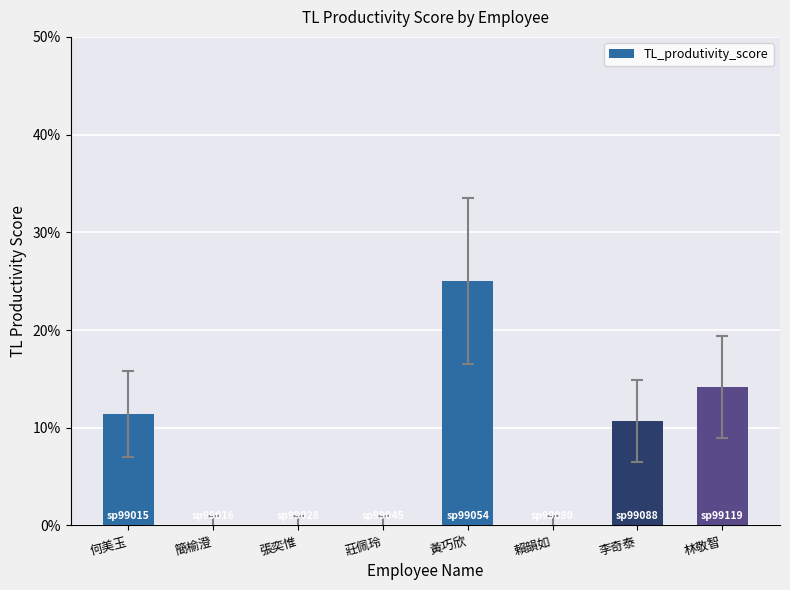

What is the sum of all values?

0.6